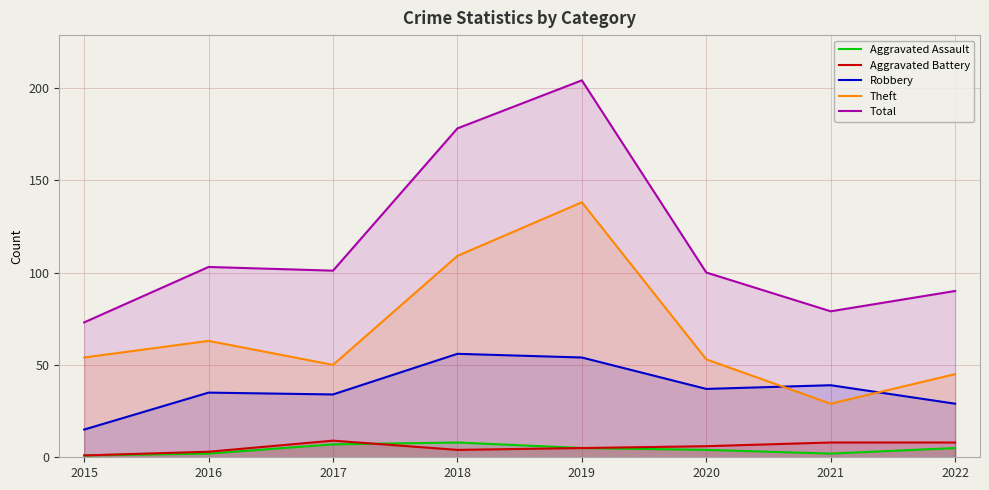

True or false: Theft and Aggravated Battery cross at least once.

False